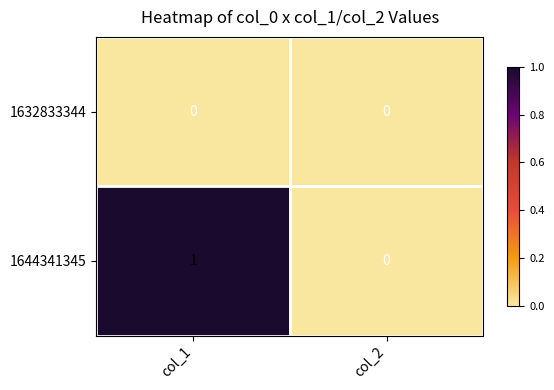

At which category is the sum across all series the highest?

col_1